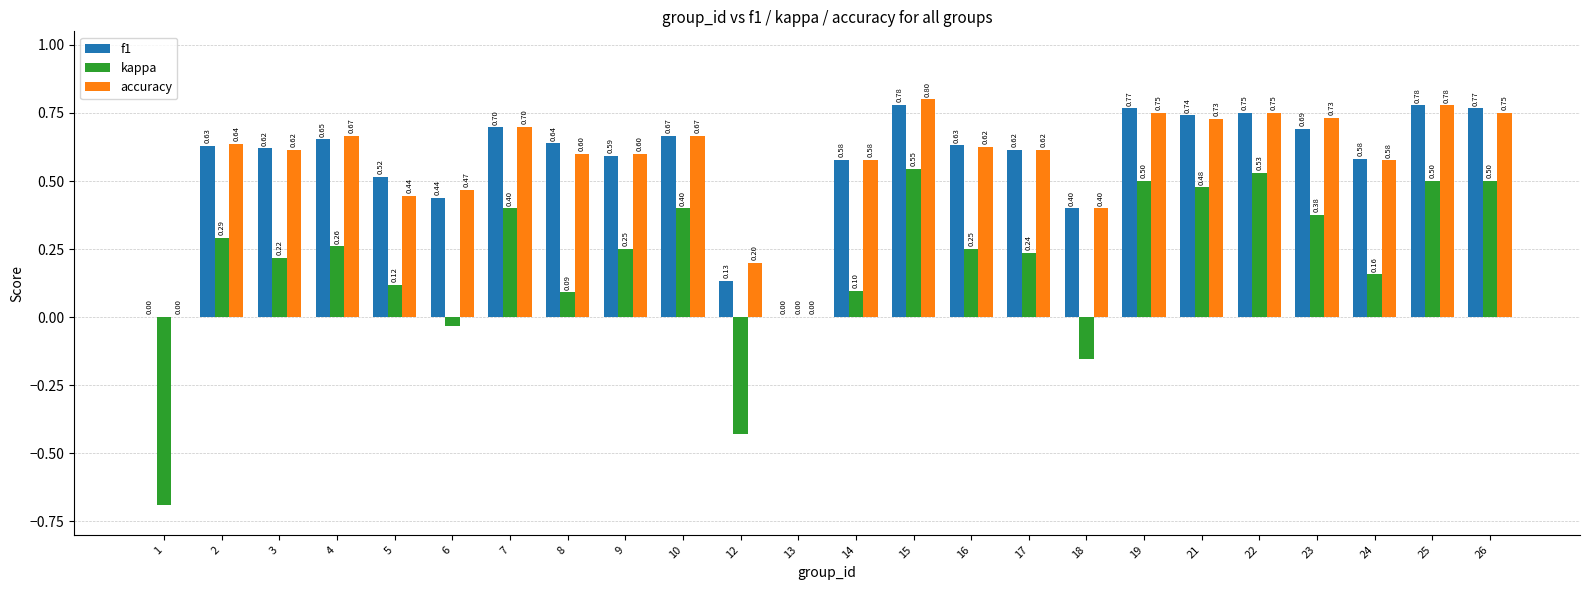

What is the sum of the accuracy values at 19 and 8?

1.4